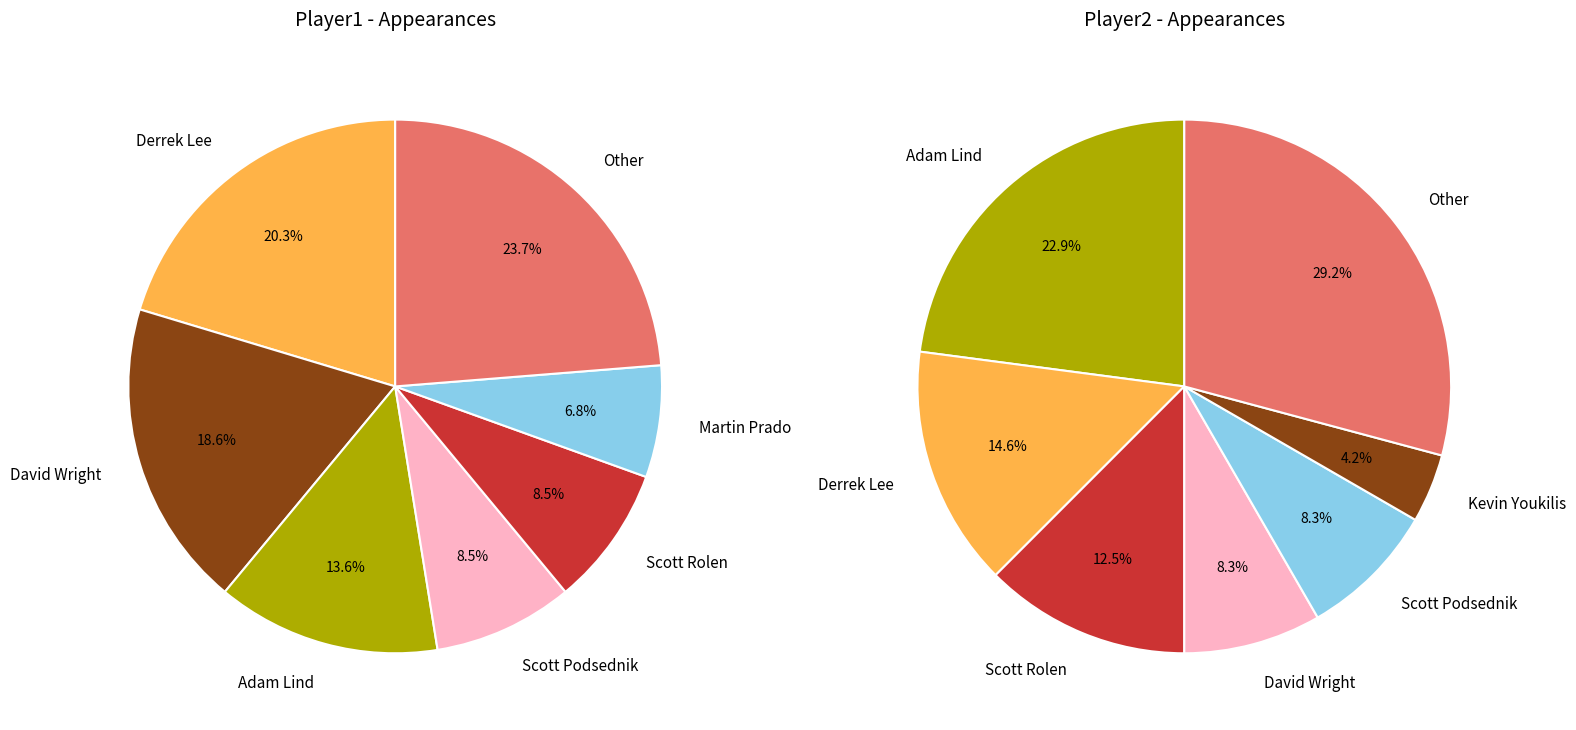

What is the smallest slice in the pie chart?

Martin Prado